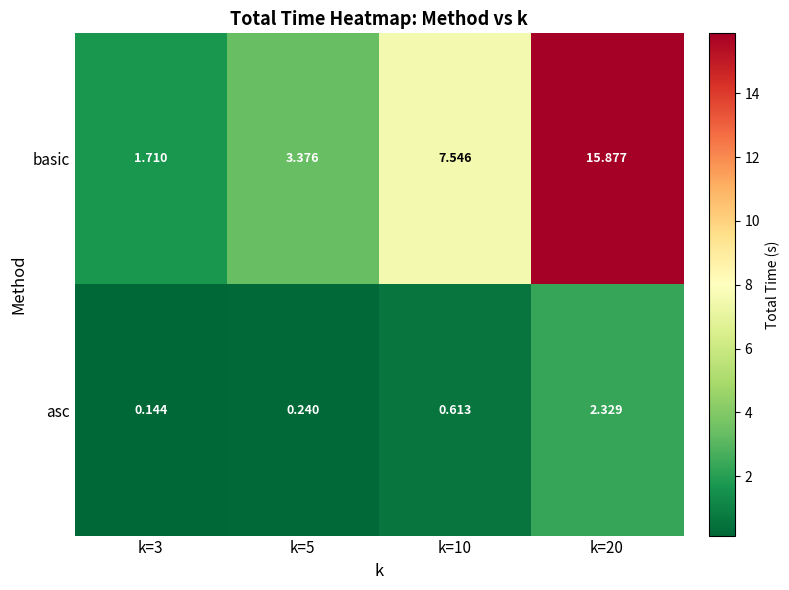

Which series has the largest range (max minus min)?

basic